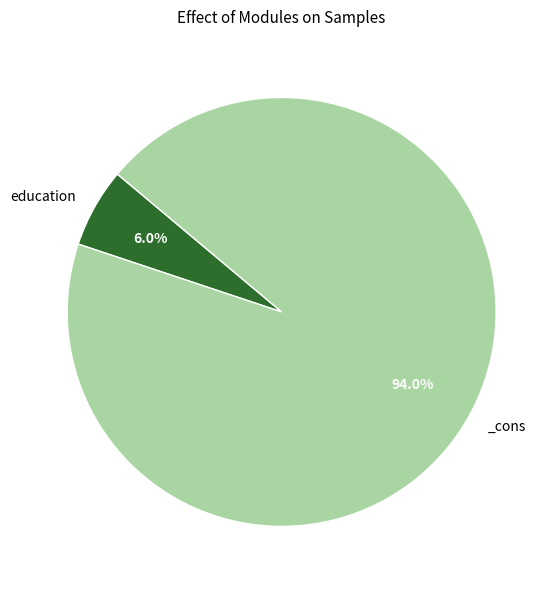

Is there a majority slice in this chart?

Yes